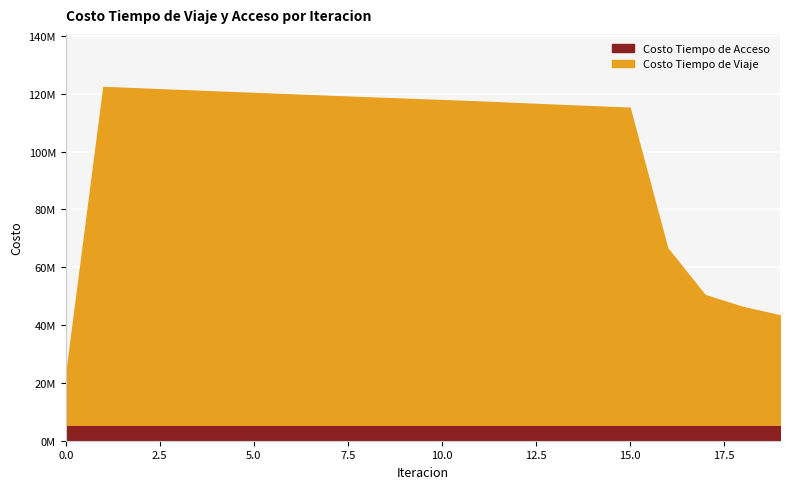

True or false: Costo Tiempo de Acceso has more than 2 interior local peaks.

False